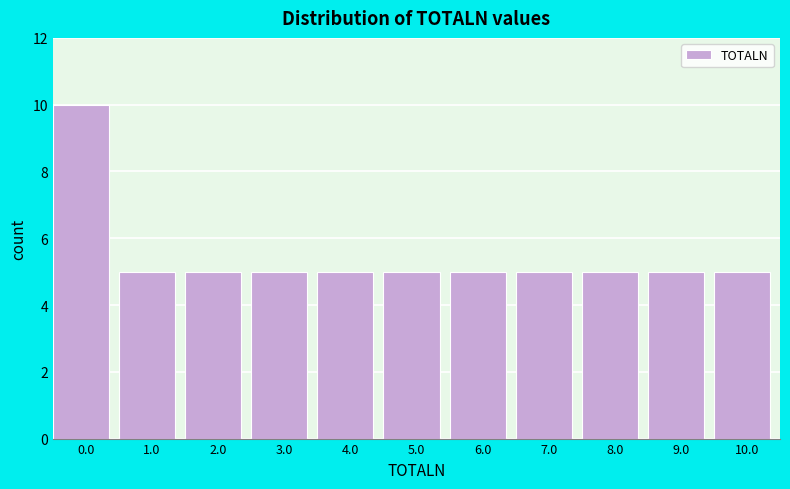

Reading left to right, list all the values displayed in this chart.

10	5	5	5	5	5	5	5	5	5	5